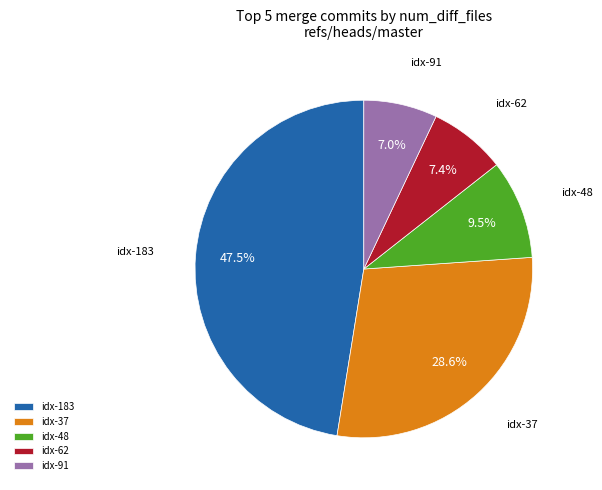

Does idx-183 account for over 50% of the chart?

No